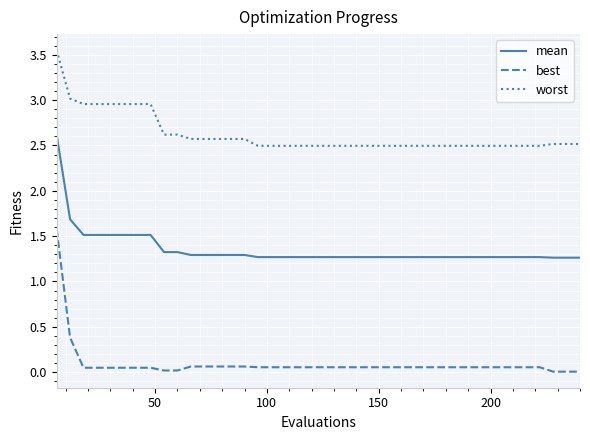

What is the highest value of the mean series?

2.6